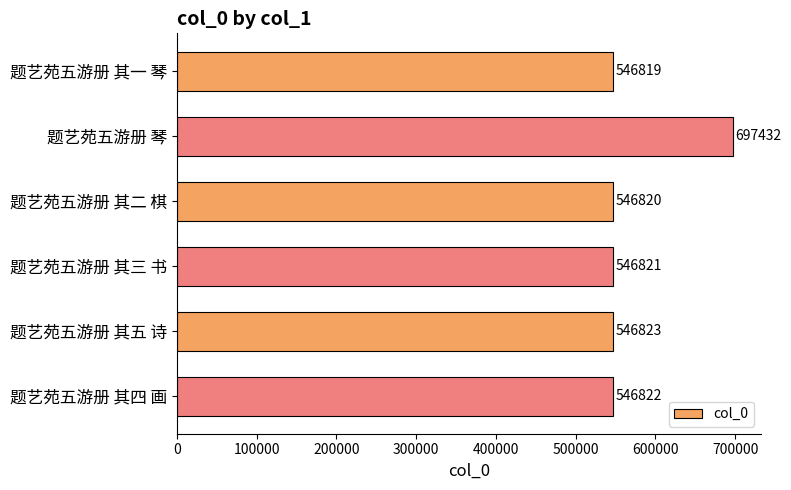

Count the number of data series in this chart.

1